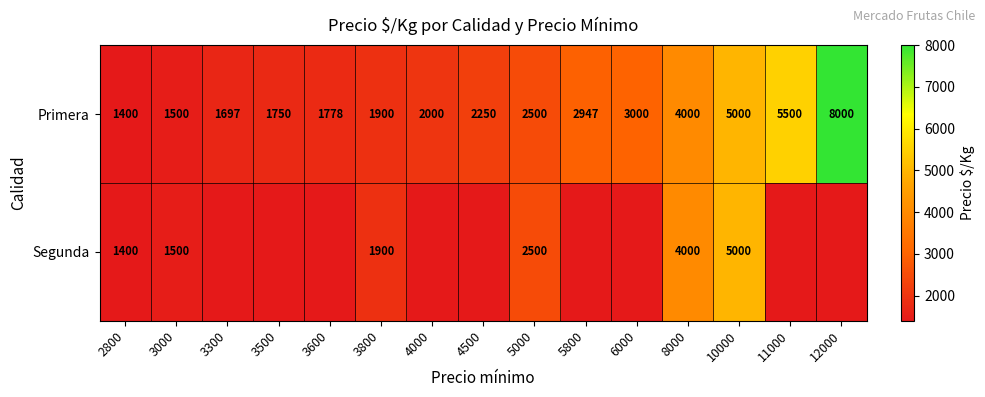

True or false: Primera has a value of 2947 at 5800.

True